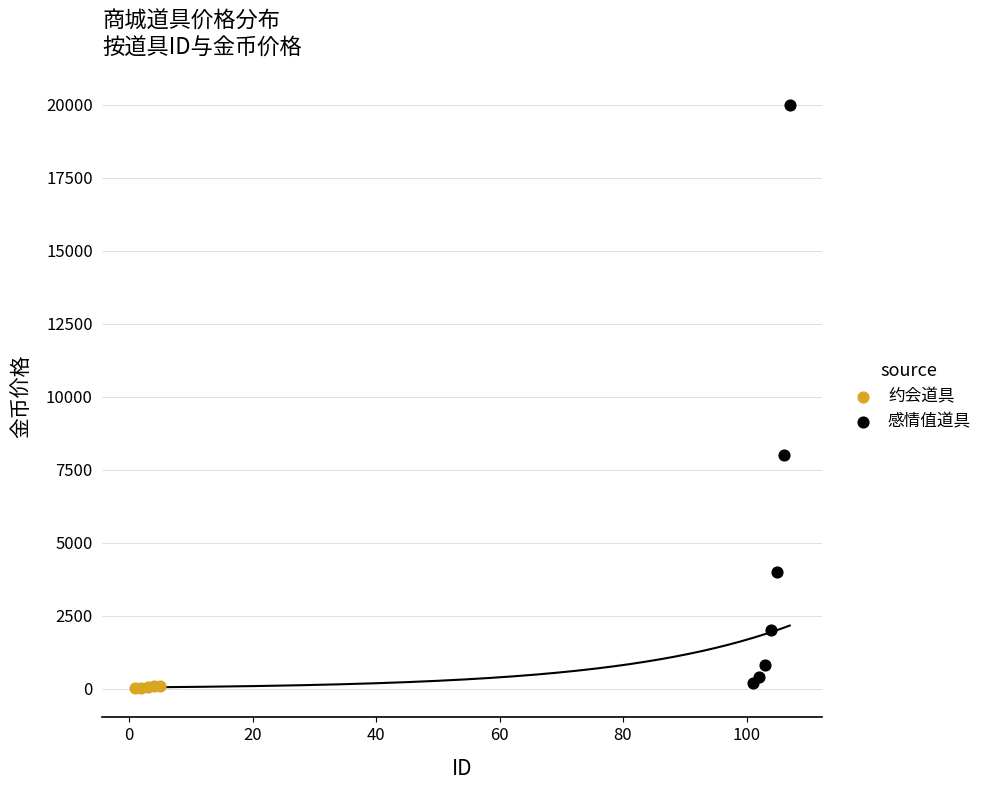

Which series reaches the maximum Y coordinate?

感情值道具